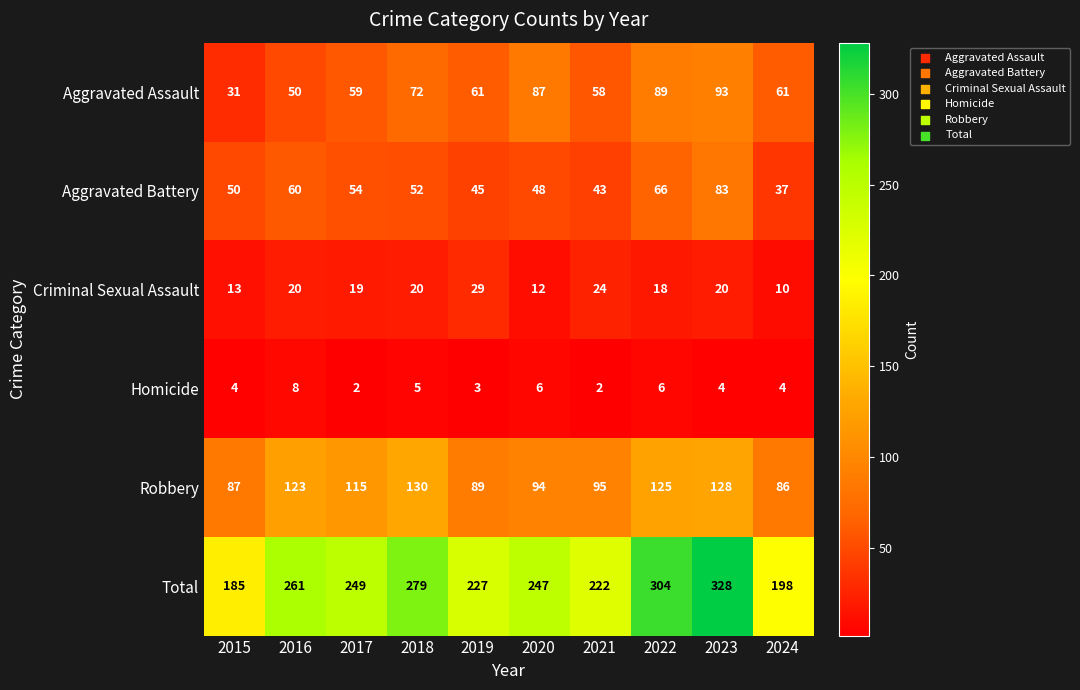

Which series changed the most between 2015 and 2023?

Total